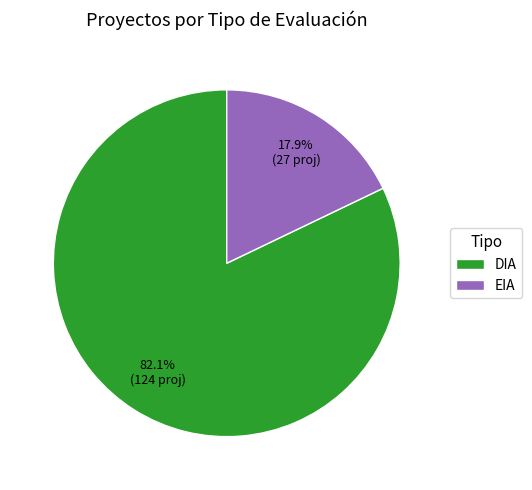

Rank the categories by value from lowest to highest.

EIA, DIA